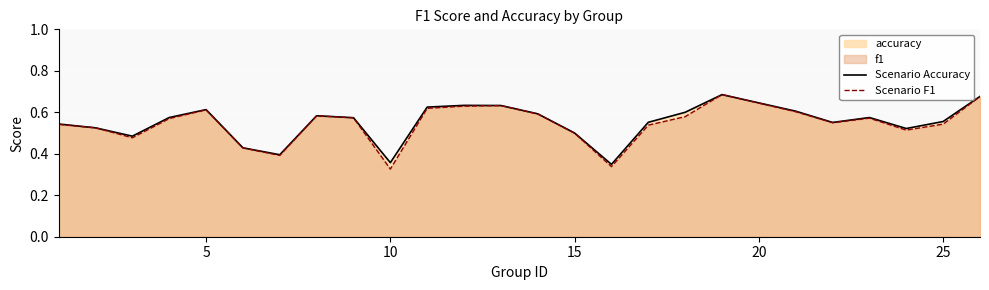

How many lines are shown in the chart?

2